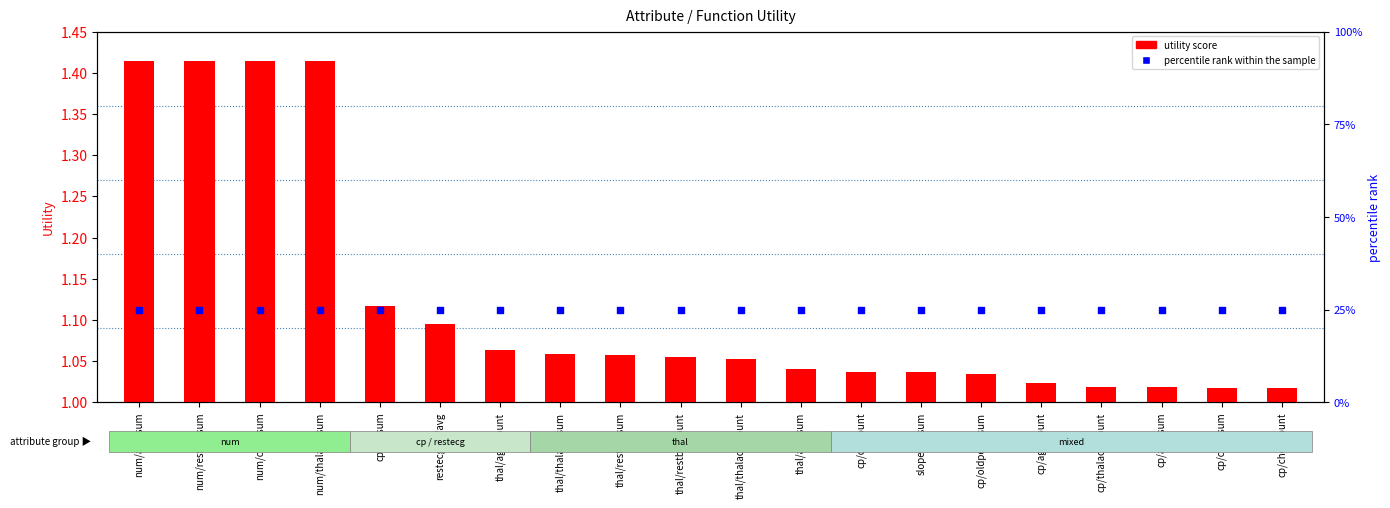

Is the value of percentile rank within the sample at thal/thalach/sum greater than the value of utility score at num/chol/sum?

Yes